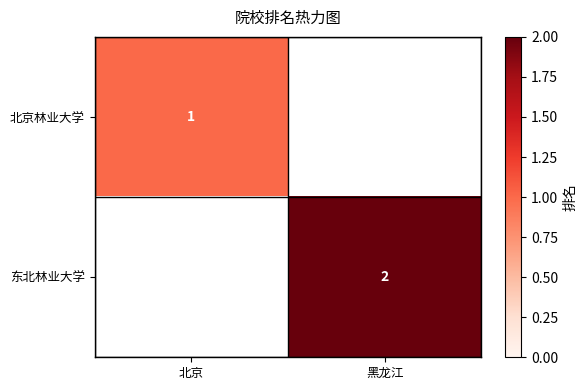

True or false: 东北林业大学 has a value of 4 at 黑龙江.

False